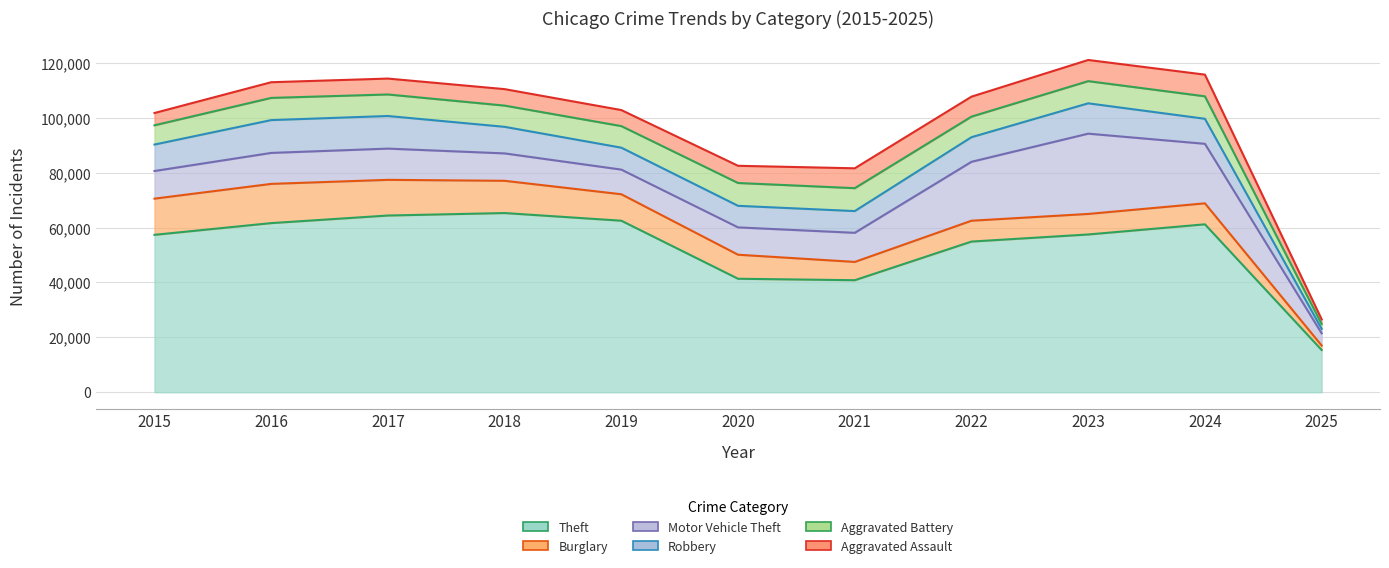

Does the chart display data point markers on the line(s)?

No